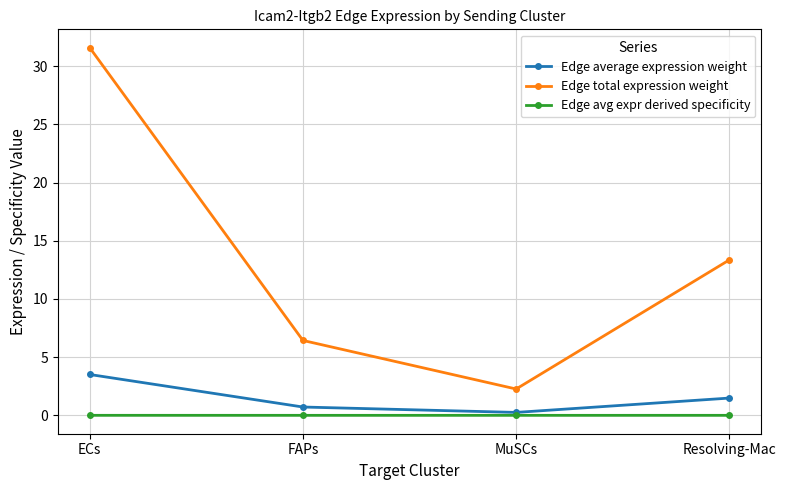

Which series has the widest spread of values?

Edge total expression weight